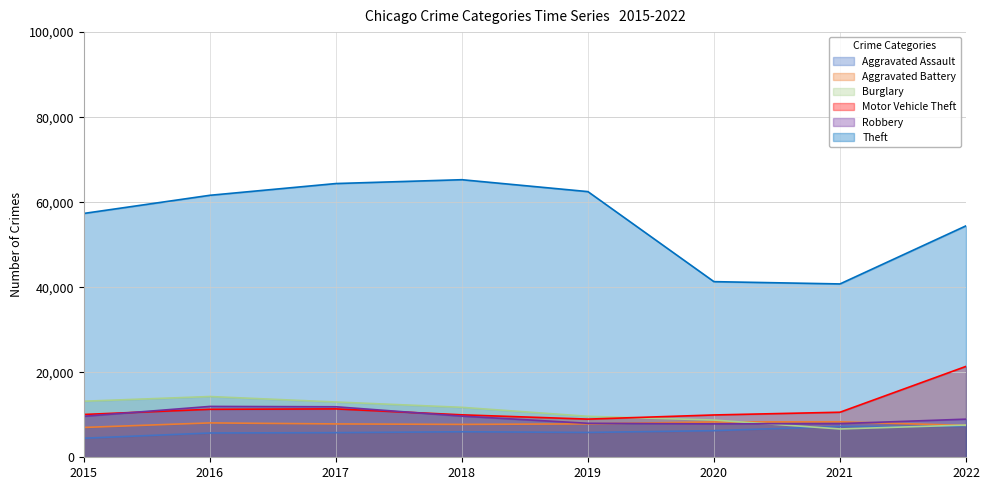

Reading left to right, what are all the values shown in this chart?

Aggravated Assault: 2015=4480	2016=5712	2017=5793	2018=6001	2019=5840	2020=6263	2021=7243	2022=7269
Aggravated Battery: 2015=7018	2016=8085	2017=7845	2018=7734	2019=7857	2020=8319	2021=8346	2022=7490
Burglary: 2015=13184	2016=14289	2017=13001	2018=11746	2019=9639	2020=8756	2021=6659	2022=7577
Motor Vehicle Theft: 2015=10068	2016=11286	2017=11380	2018=9983	2019=8977	2020=9952	2021=10596	2022=21377
Robbery: 2015=9638	2016=11960	2017=11880	2018=9679	2019=7994	2020=7856	2021=7919	2022=8966
Theft: 2015=57350	2016=61618	2017=64381	2018=65285	2019=62485	2020=41308	2021=40771	2022=54435